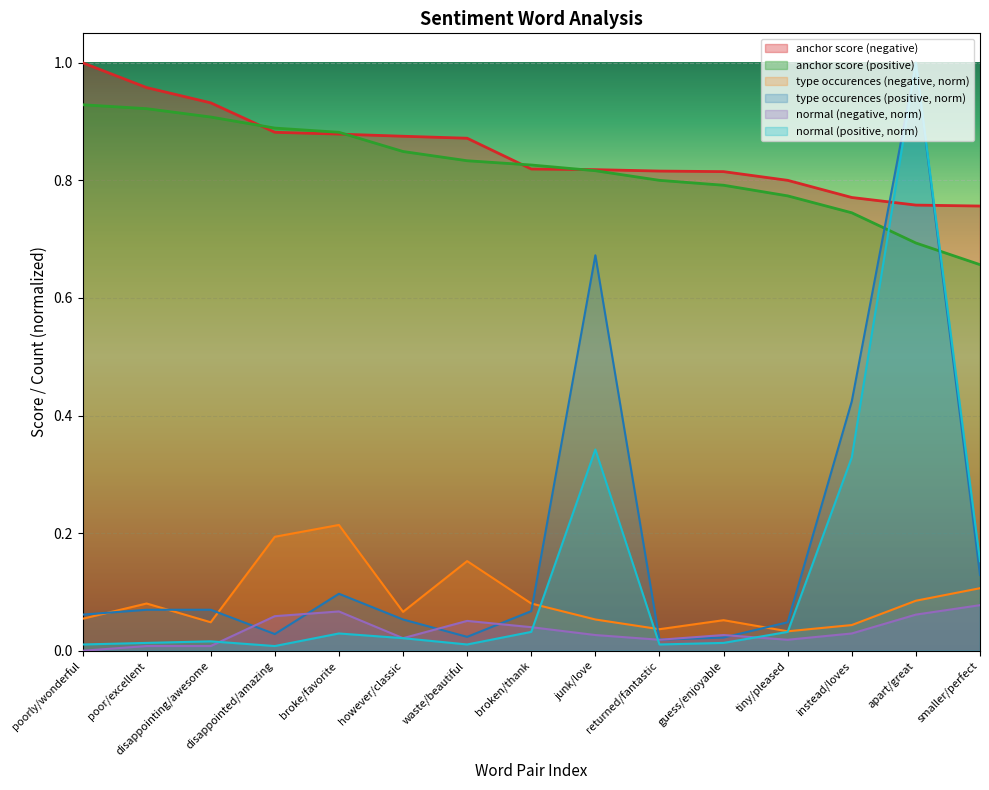

Reading right to left, transcribe all the data shown in this chart.

anchor score (negative): 0.8	0.8	0.8	0.8	0.8	0.8	0.8	0.8	0.9	0.9	0.9	0.9	0.9	1.0	1.0
anchor score (positive): 0.7	0.7	0.7	0.8	0.8	0.8	0.8	0.8	0.8	0.8	0.9	0.9	0.9	0.9	0.9
type occurences (negative): 0.1	0.1	0.0	0.0	0.1	0.0	0.1	0.1	0.2	0.1	0.2	0.2	0.0	0.1	0.1
type occurences (positive): 0.1	1.0	0.4	0.0	0.0	0.0	0.7	0.1	0.0	0.1	0.1	0.0	0.1	0.1	0.1
normal (negative): 0.1	0.1	0.0	0.0	0.0	0.0	0.0	0.0	0.1	0.0	0.1	0.1	0.0	0.0	0.0
normal (positive): 0.2	1.0	0.3	0.0	0.0	0.0	0.3	0.0	0.0	0.0	0.0	0.0	0.0	0.0	0.0